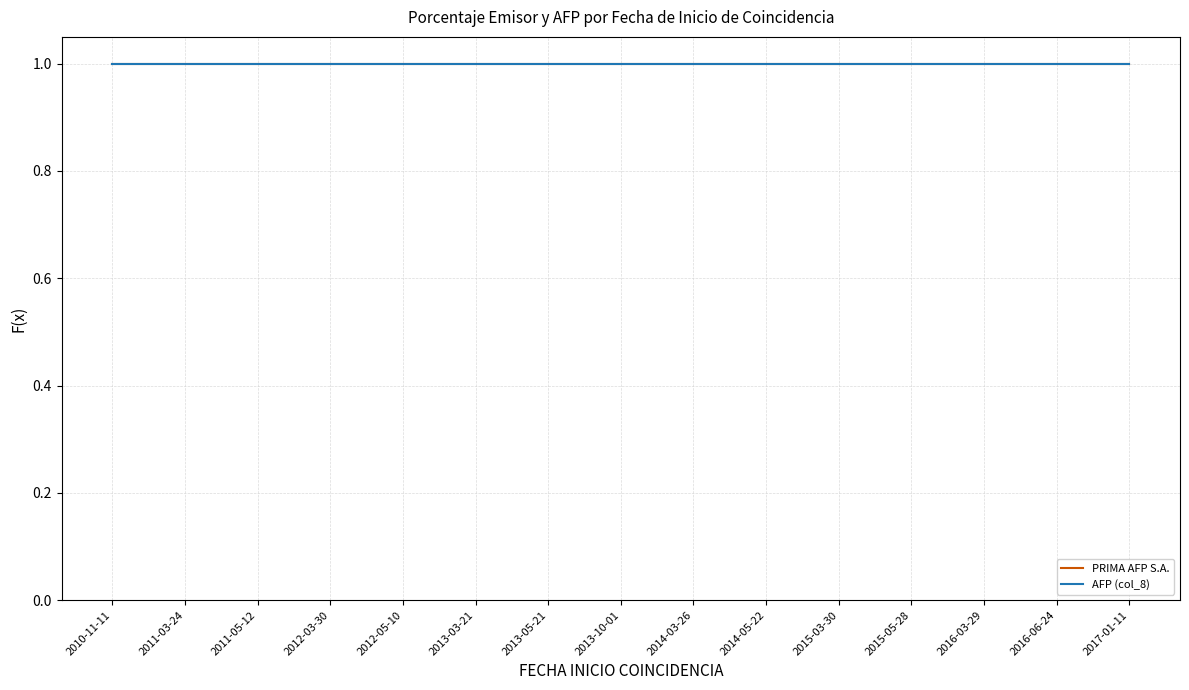

What is the sum of the AFP (col_8) values at 2016-03-29 and 2013-05-21?

200.0